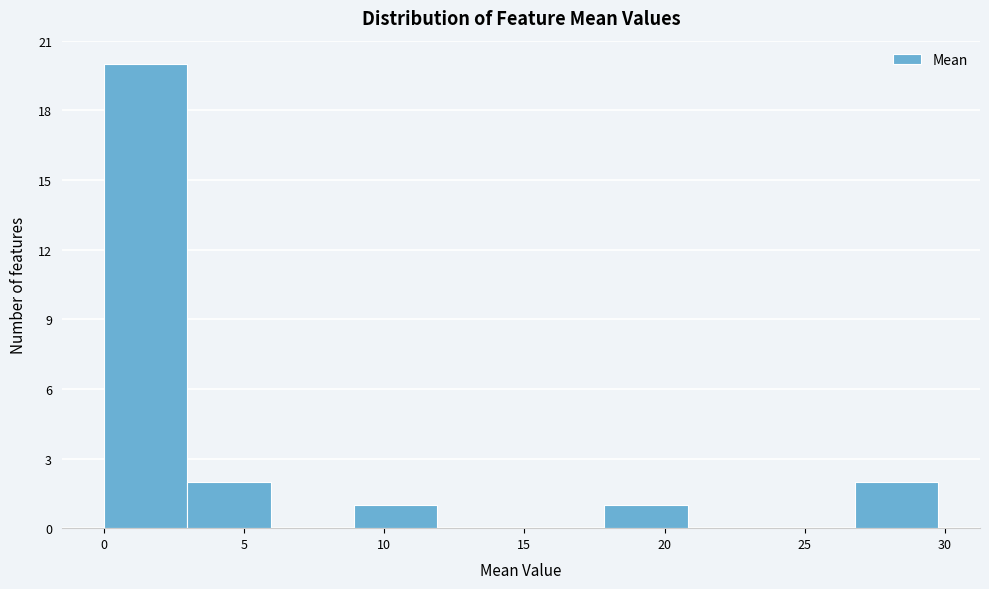

Over which range of the x-axis is the bar tallest?

0 to 3